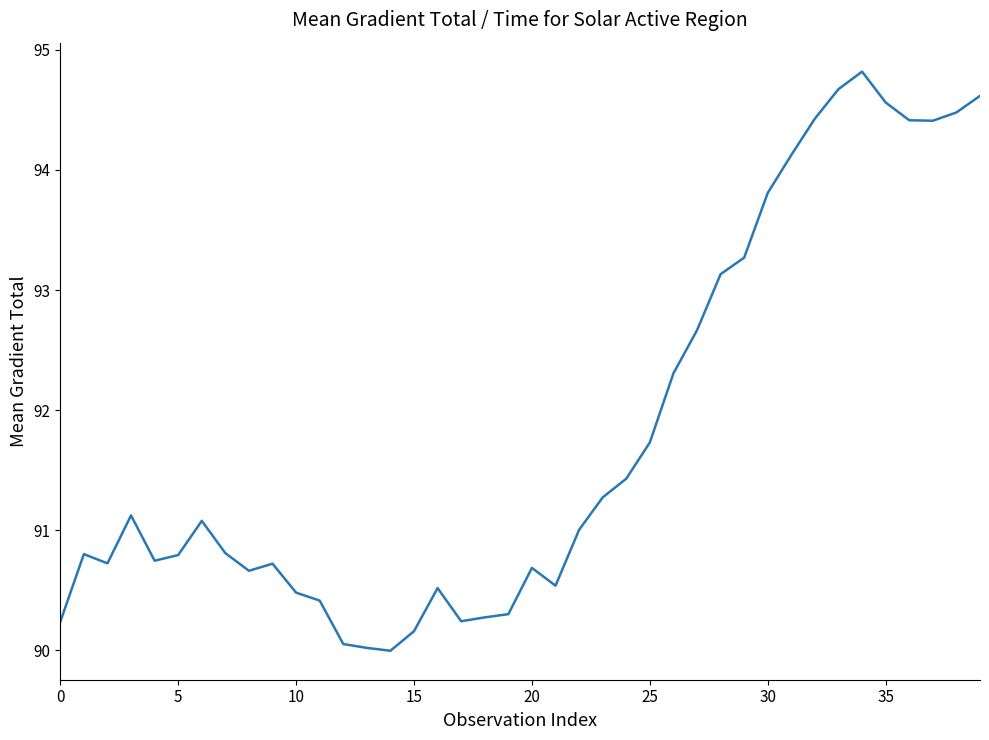

How many lines are shown in the chart?

1